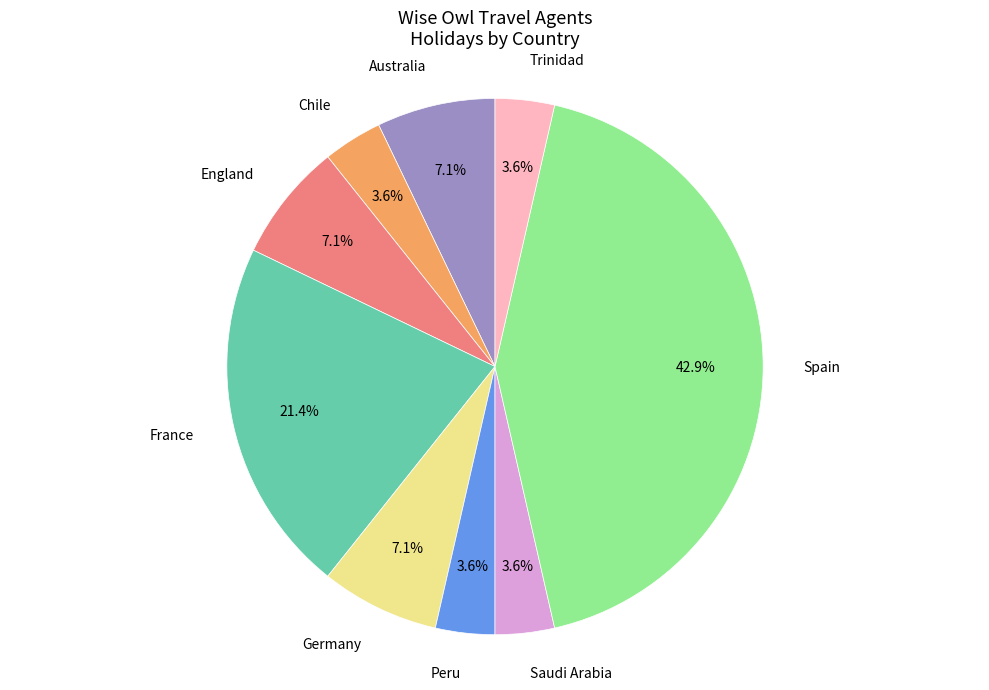

Is there any slice that represents more than half of the pie?

No